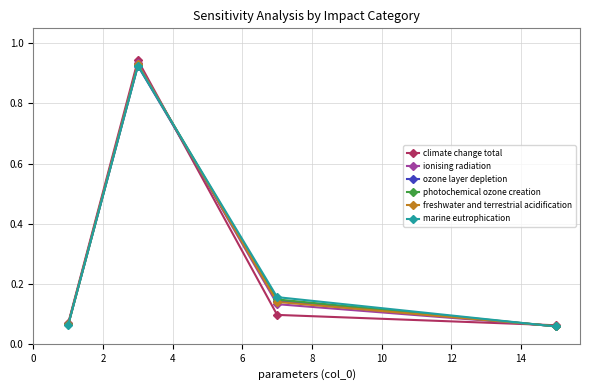

Which series ends up on top after the final intersection of freshwater and terrestrial acidification and ionising radiation?

ionising radiation